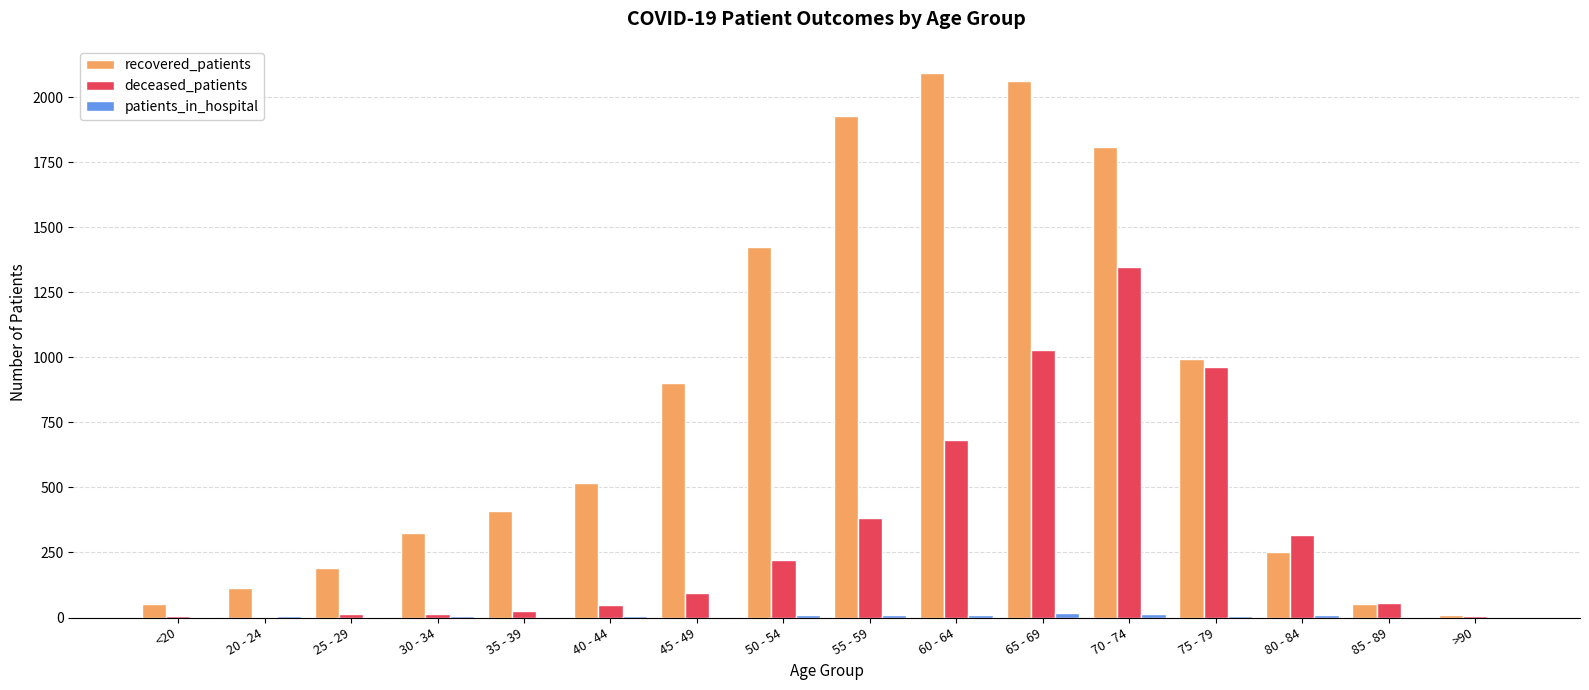

Is it true that deceased_patients equals 1348 at 70 - 74?

True